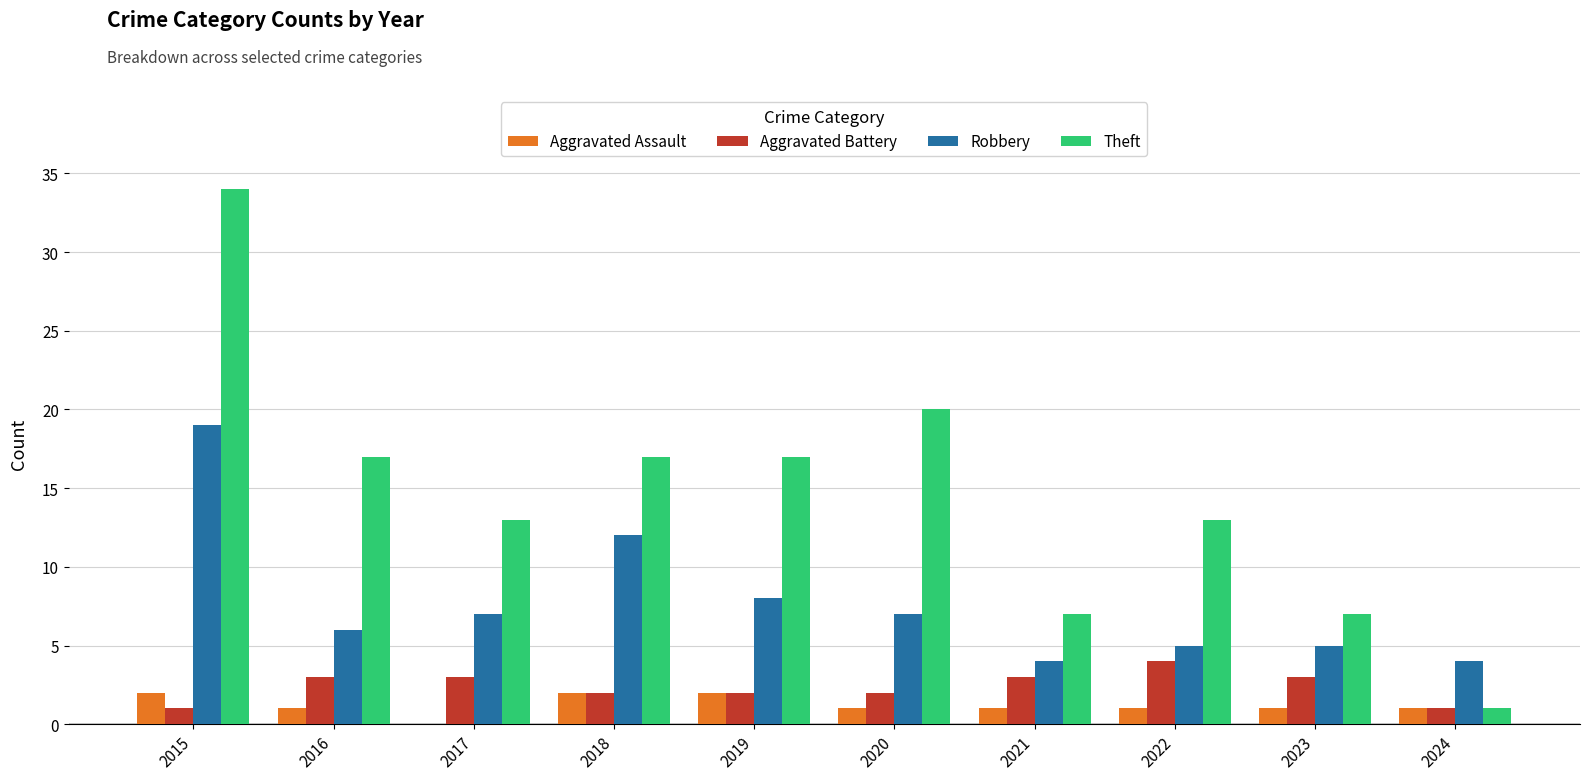

At which label does Robbery first exceed 7?

2015